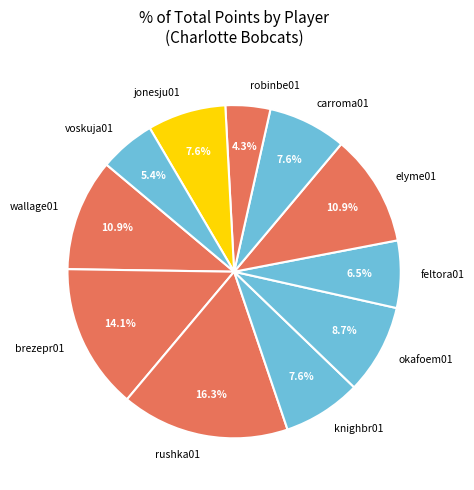

Which slice is the largest?

rushka01